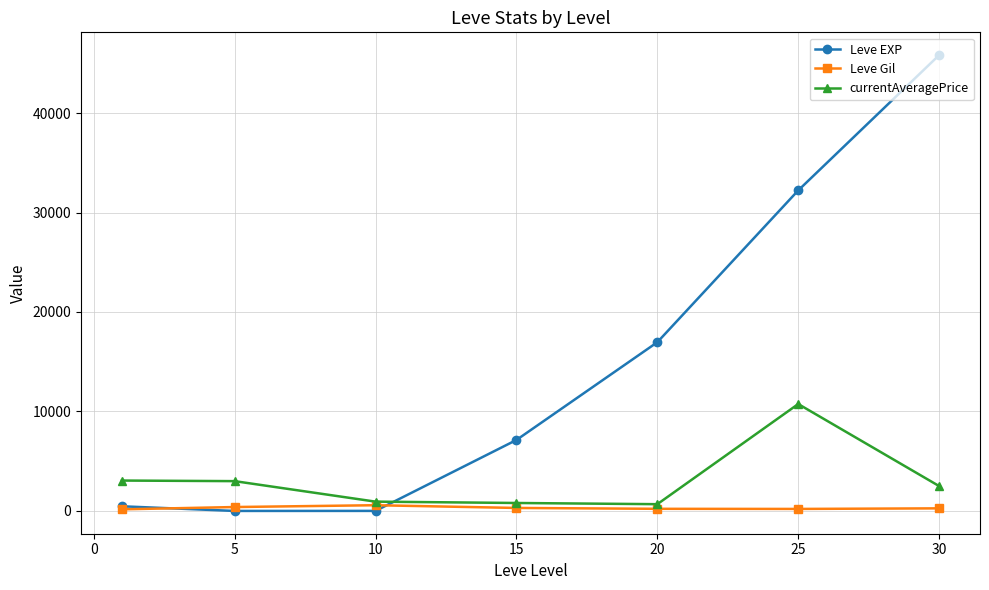

What is the value of the Leve EXP point at the 4th from the left?

7133.8